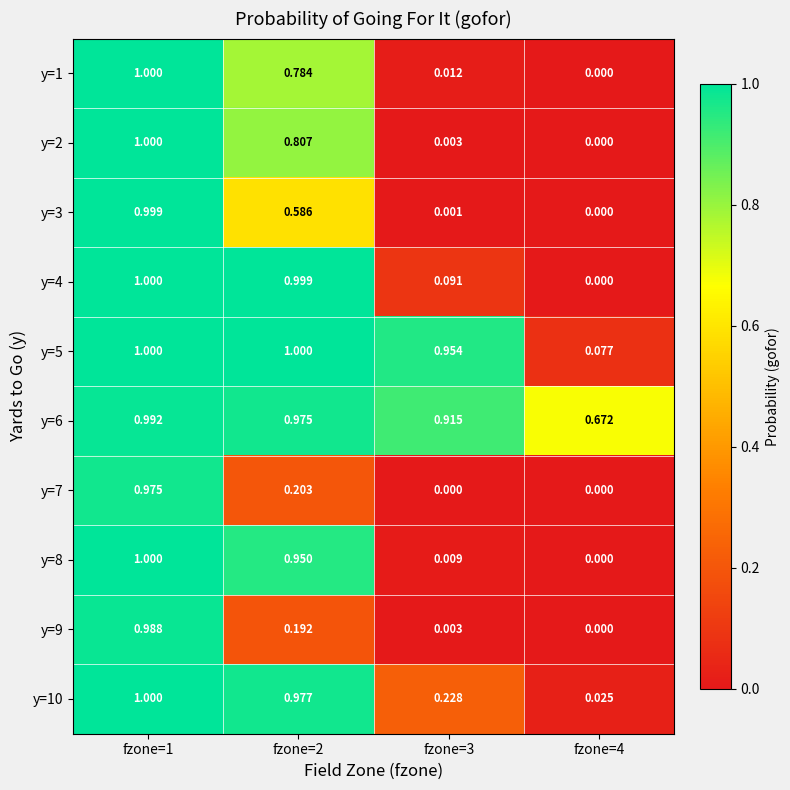

At how many categories does at least one series exceed 0?

4